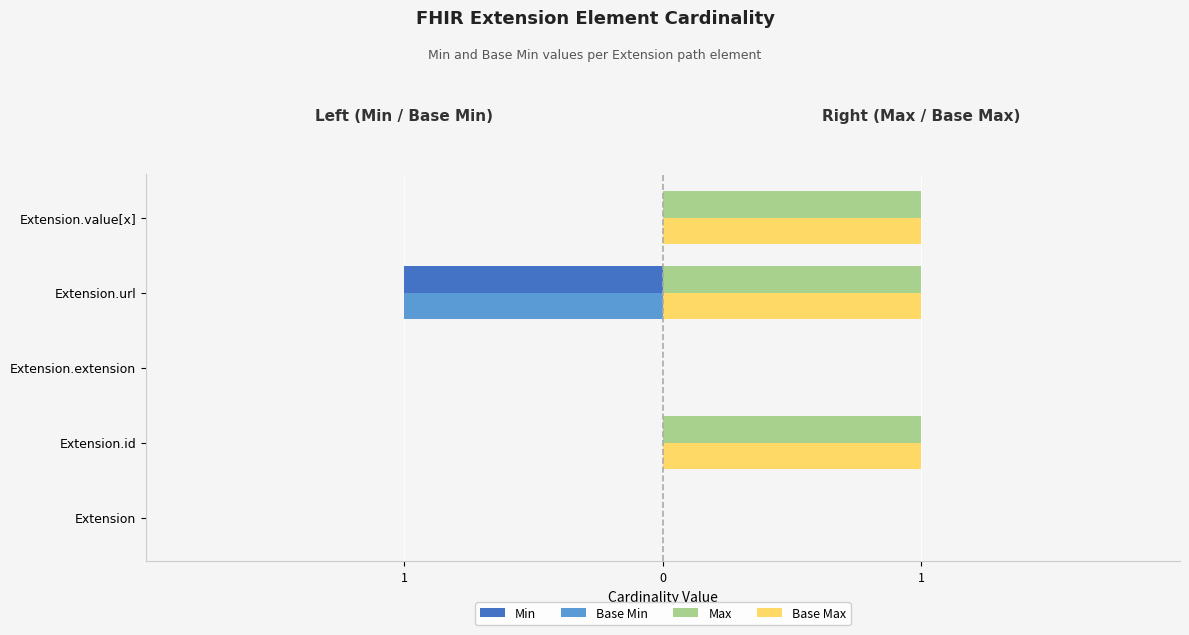

List the series in order of their peak value, lowest first.

Min, Base Min, Max, Base Max